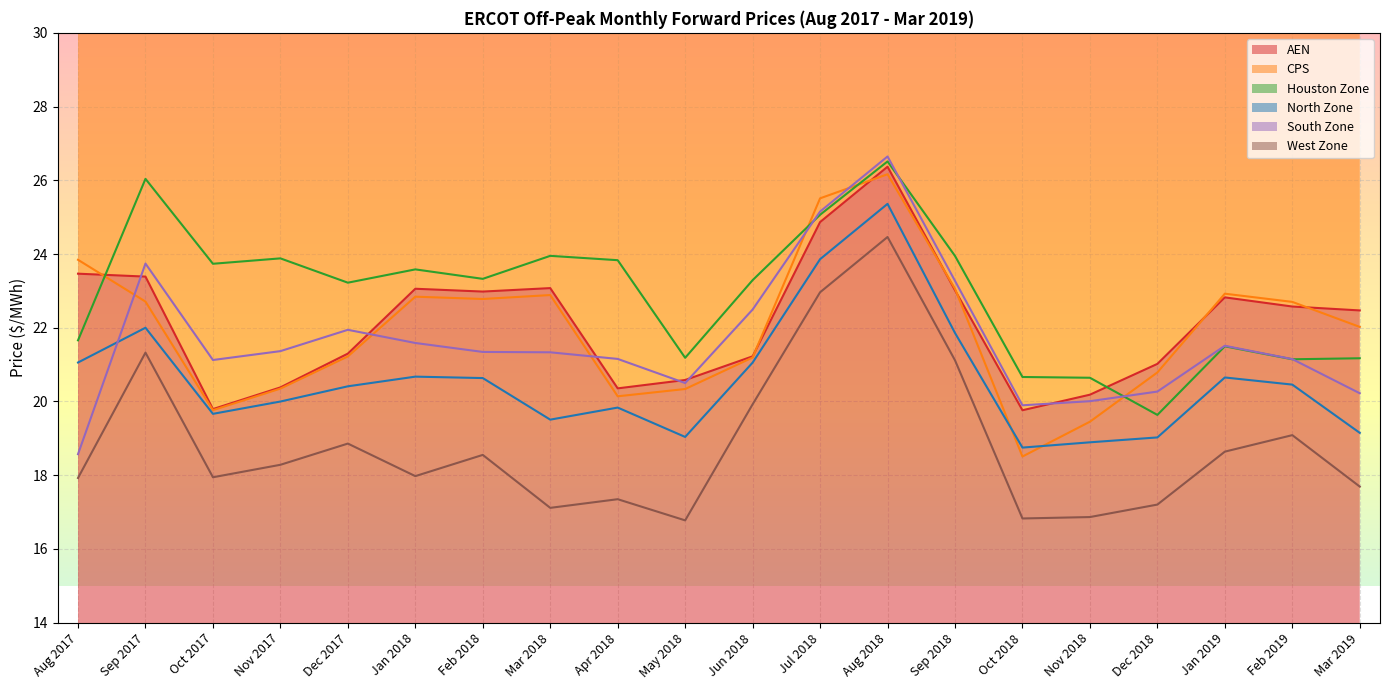

Which series changed the most between Sep 2018 and Jan 2019?

West Zone